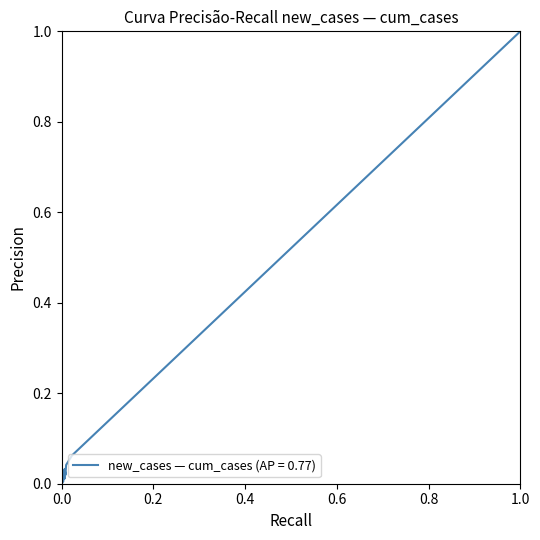

Does the chart have visible grid lines?

No